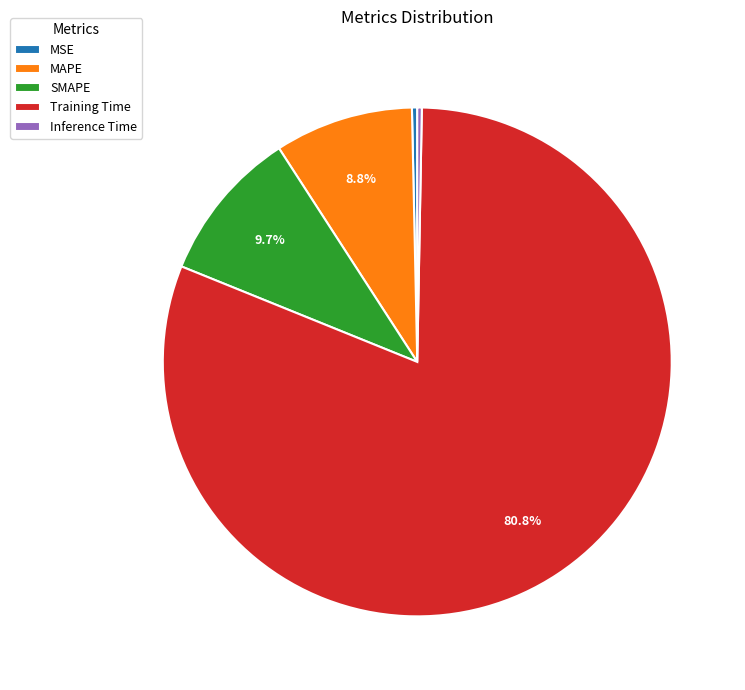

Between SMAPE and MSE, which is larger?

SMAPE